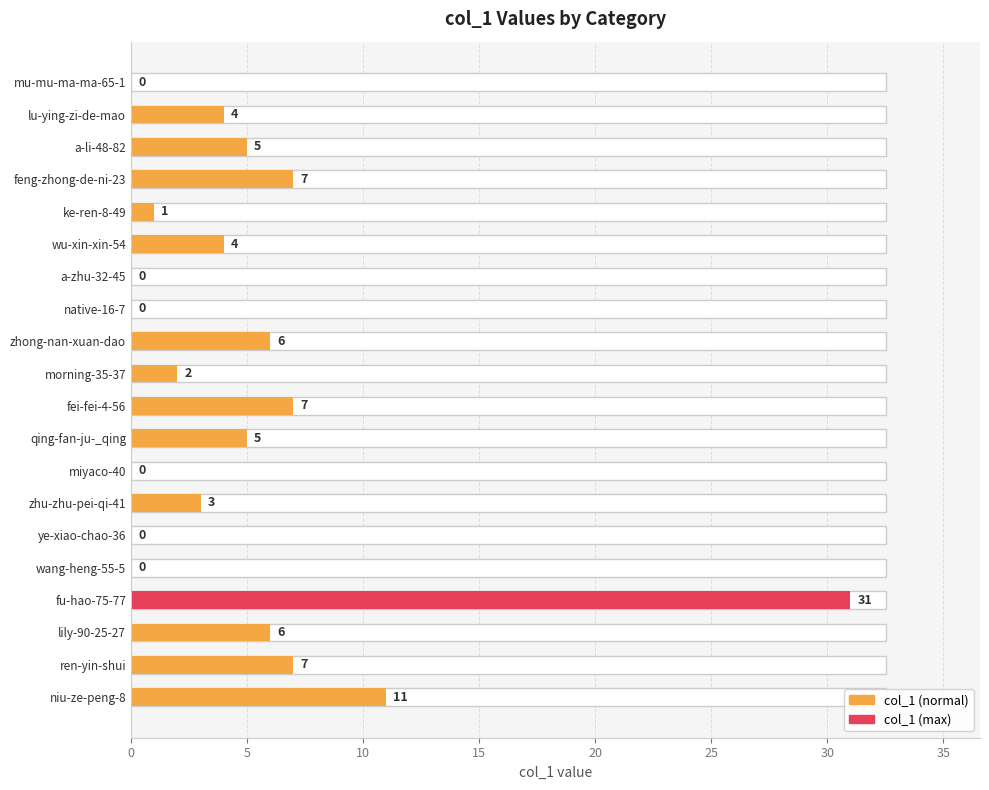

How many bars are there in total?

20